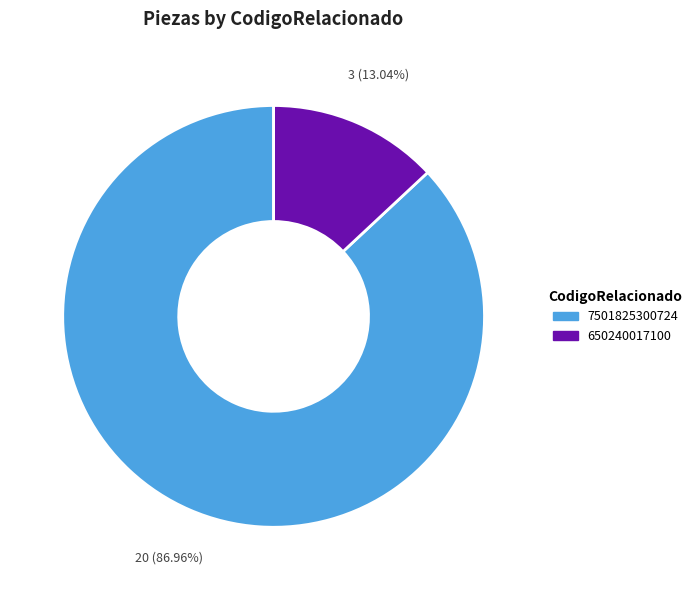

To the nearest percent, what is the difference between the 650240017100 and 7501825300724 slice percentages?

74%